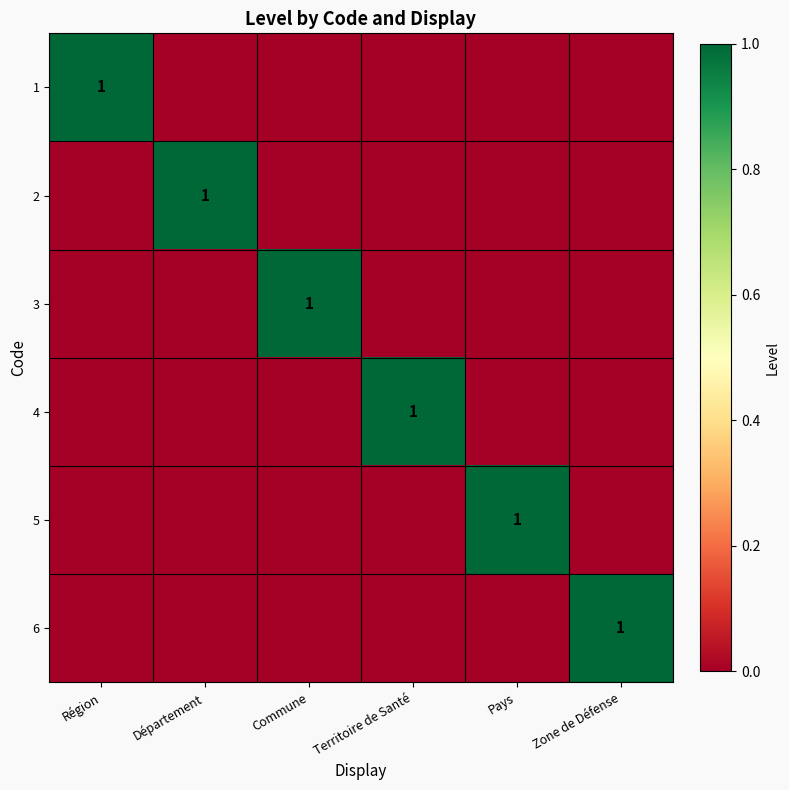

The 3 series shows 1 at Commune. True or false?

True